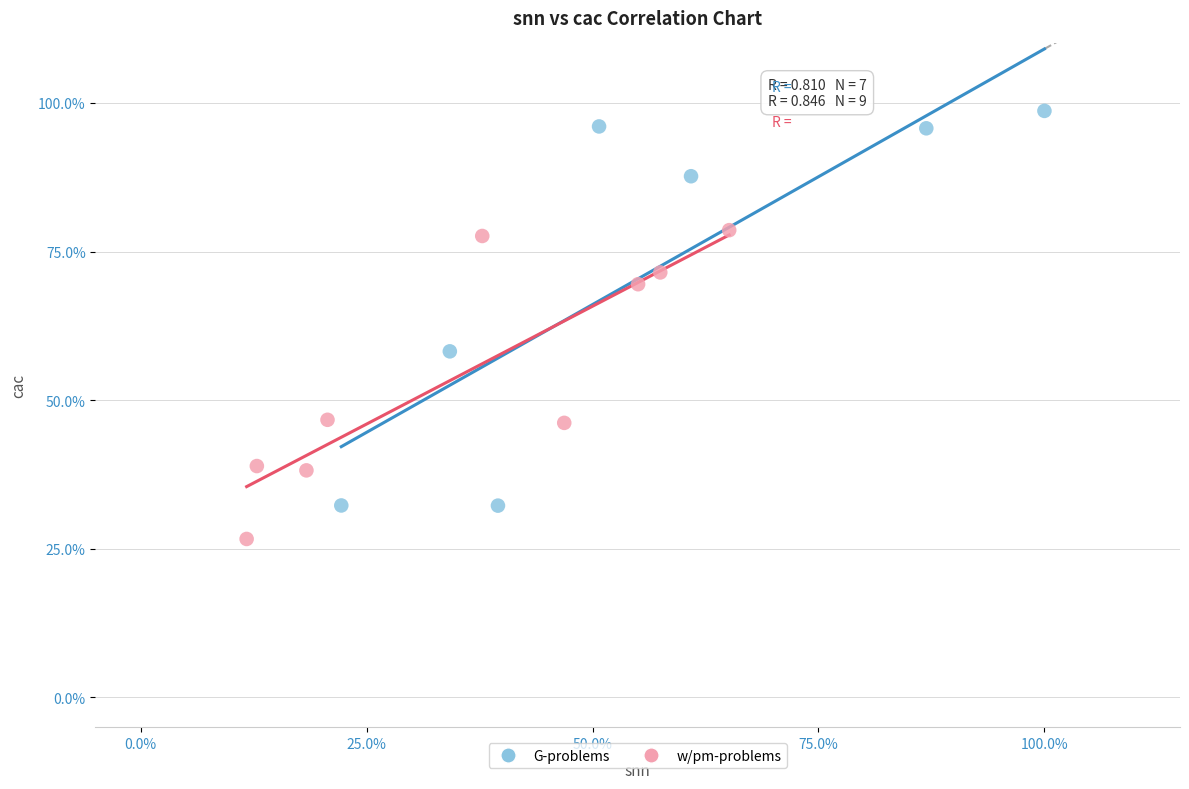

Which series contains the highest Y value?

G-problems